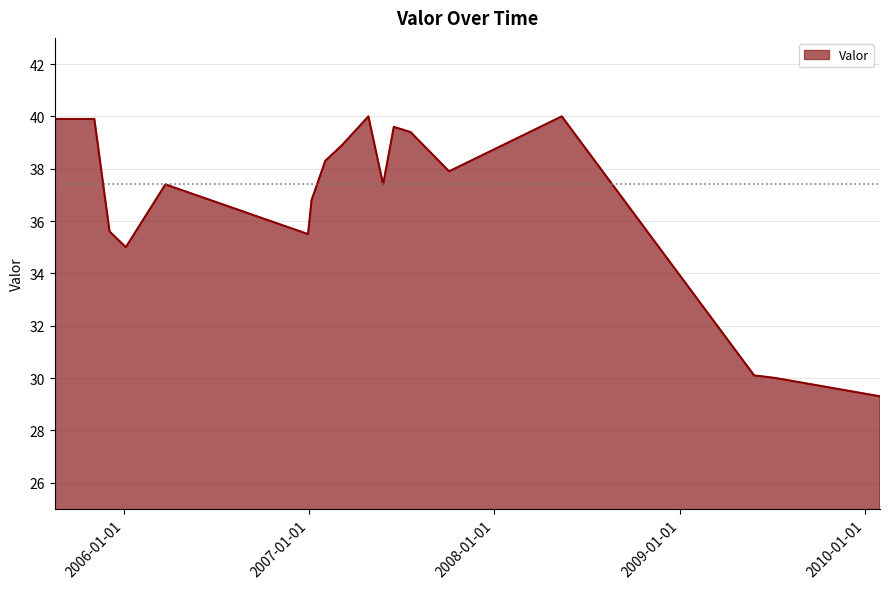

What is the difference between the maximum and minimum values?

10.7